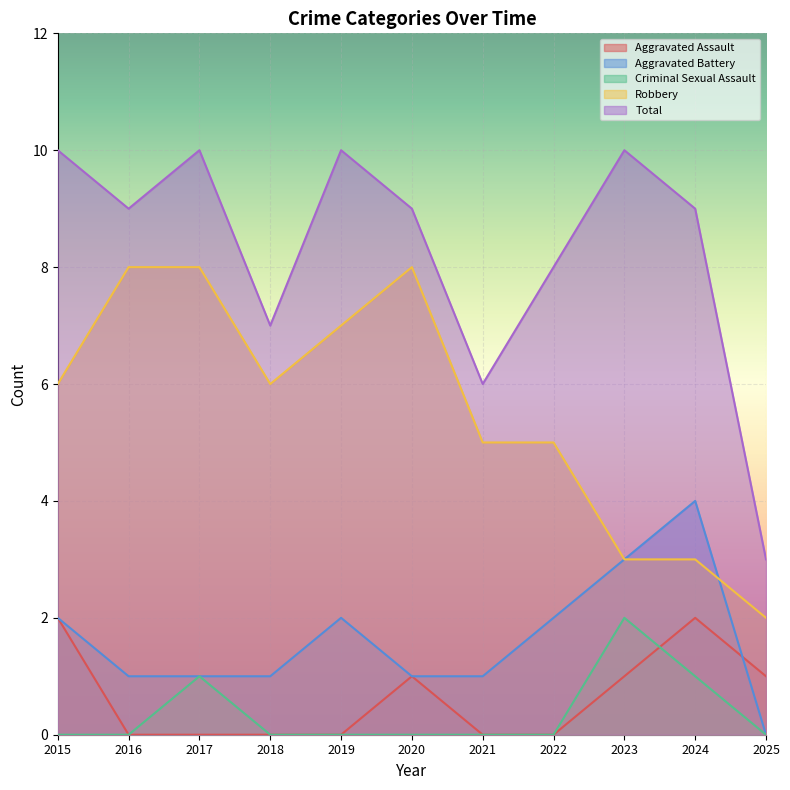

True or false: Total has more than 2 points higher than both neighbors.

True